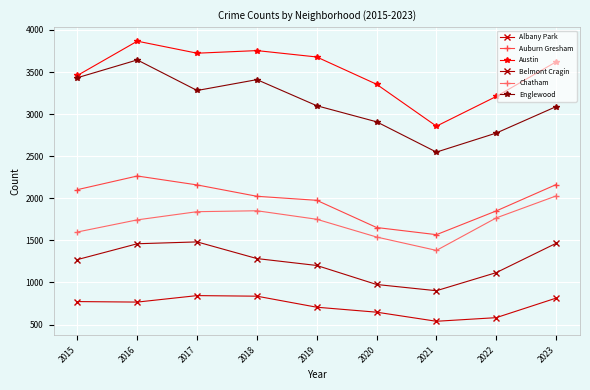

In Belmont Cragin, how many points are higher than both neighbors (excluding endpoints)?

1